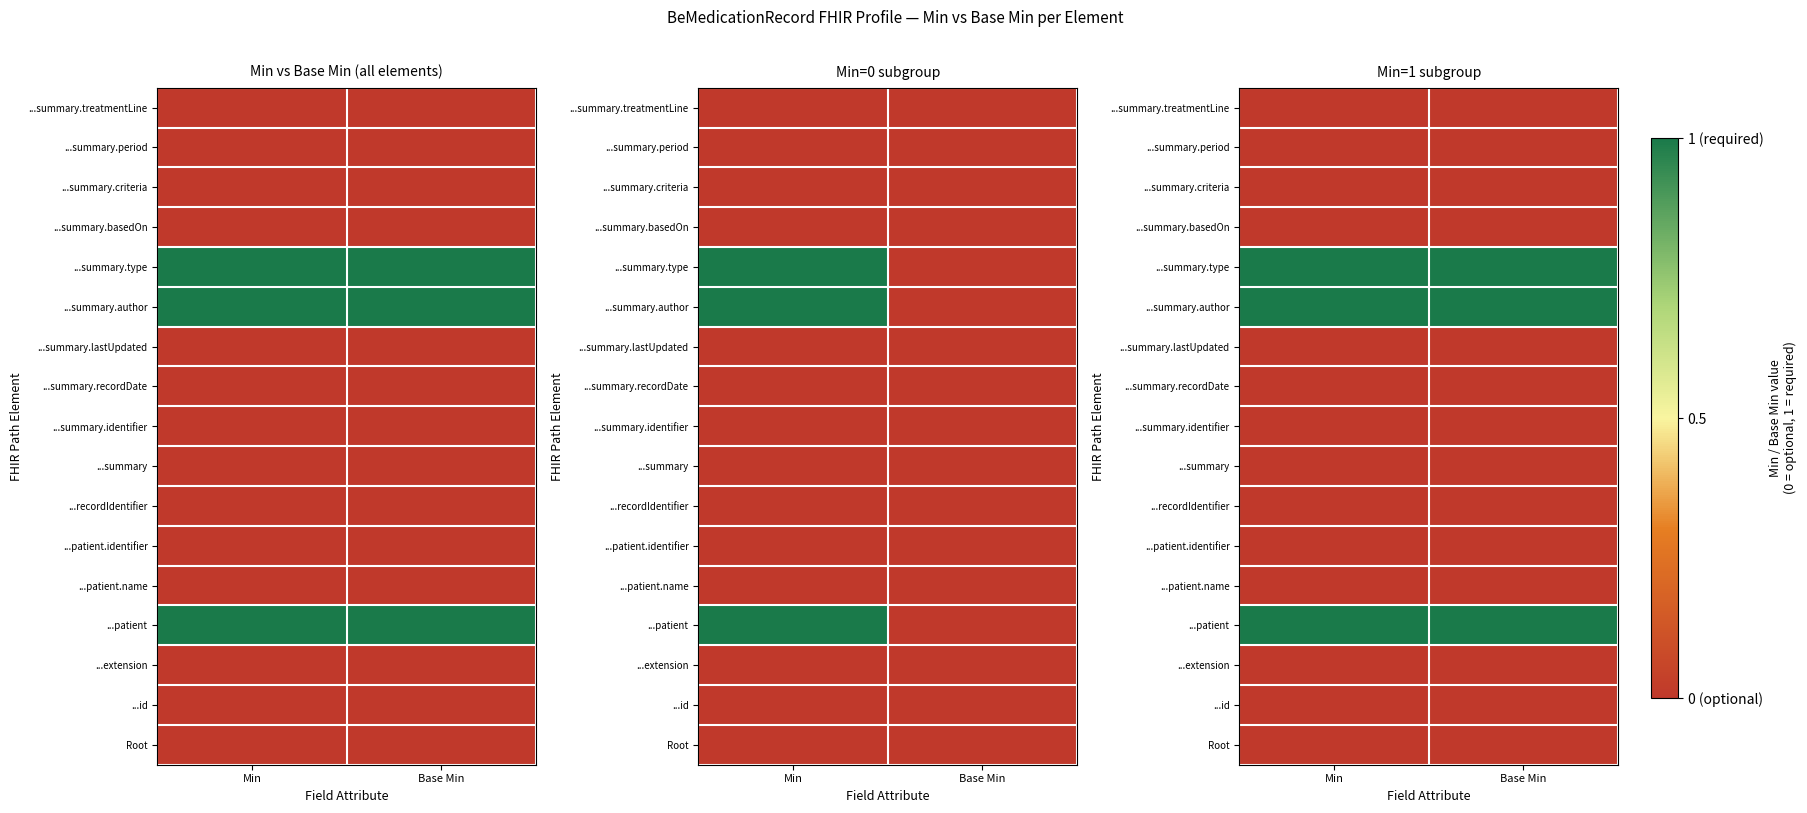

Is the value of ...summary.lastUpdated at Min greater than the value of ...summary.author at Min?

No